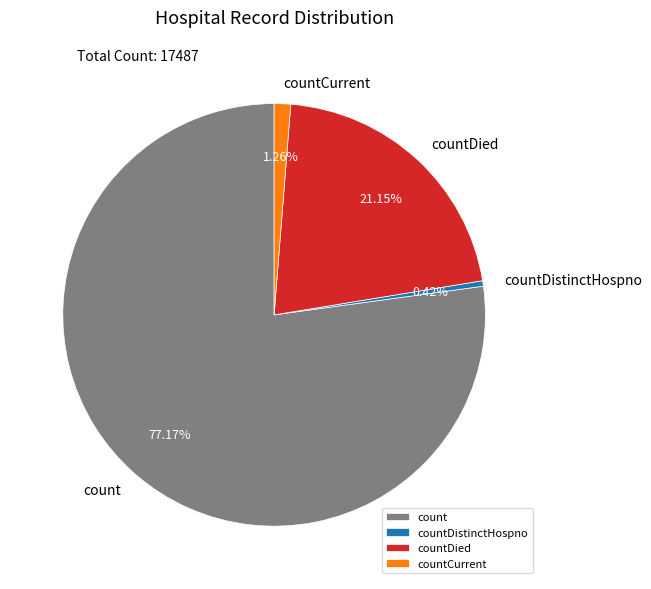

True or false: count accounts for 86% of the total.

False